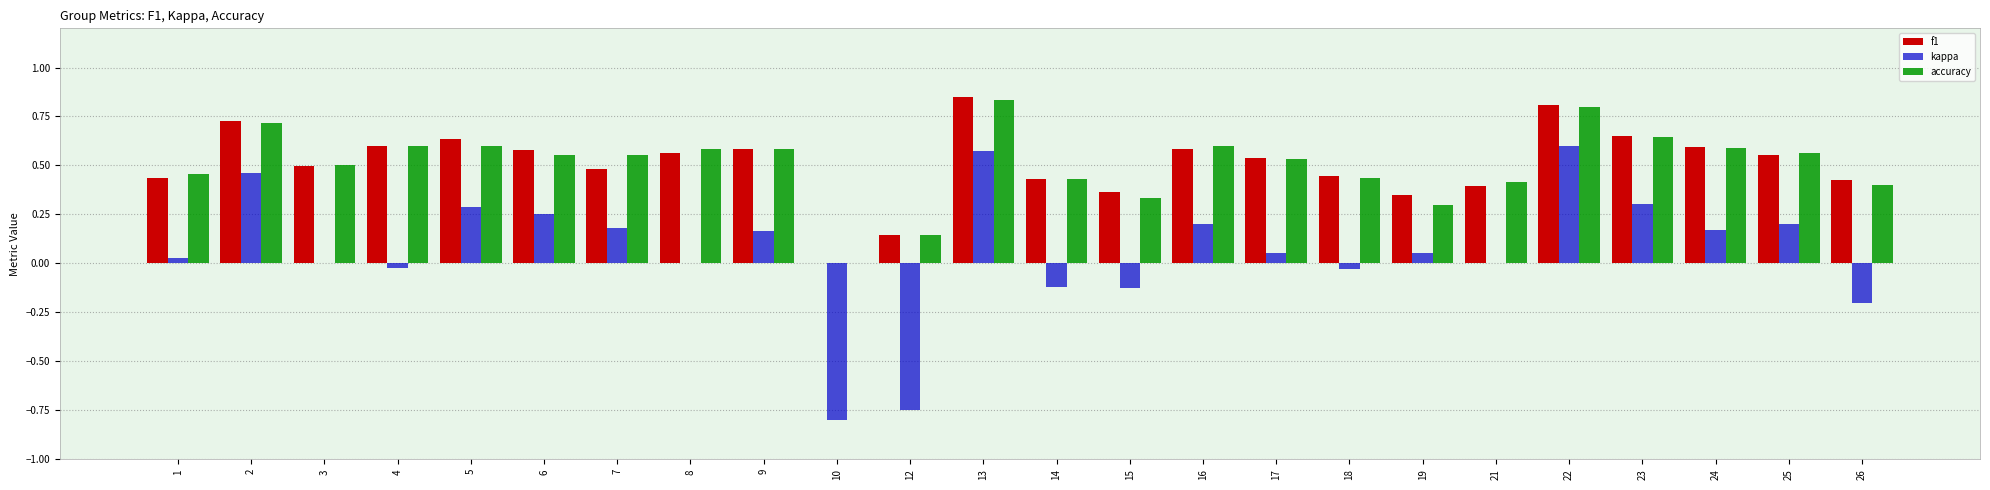

What is the sum of all accuracy values?

12.2